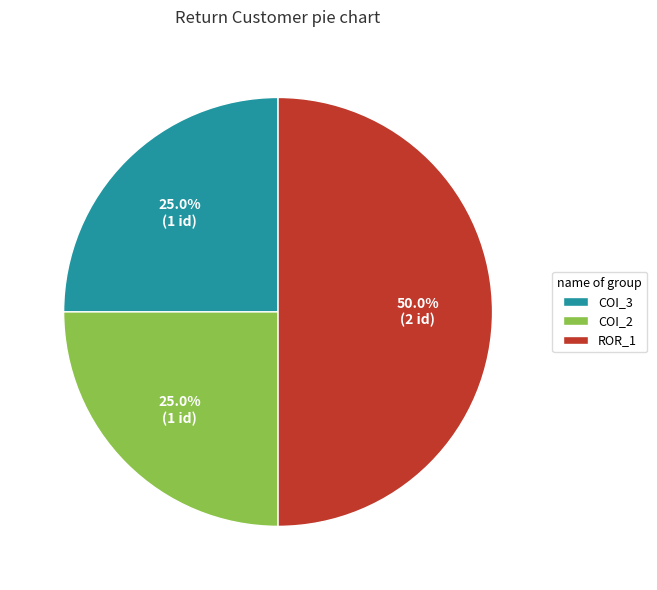

Count the number of slices in the pie.

3